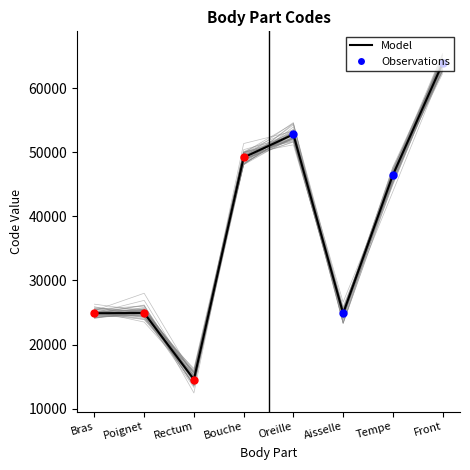

What is the ratio of the value at Front to the value at Bouche?

1.3